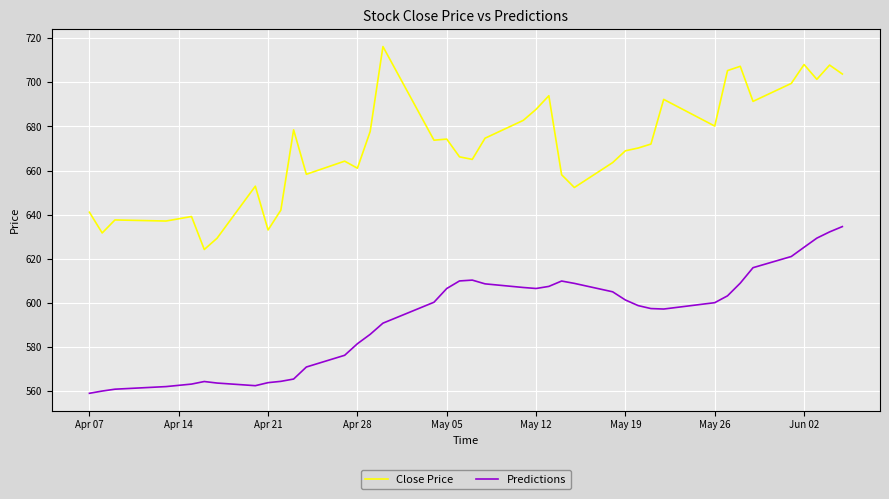

What is the difference between the maximum and minimum values in the Close Price series?

92.0